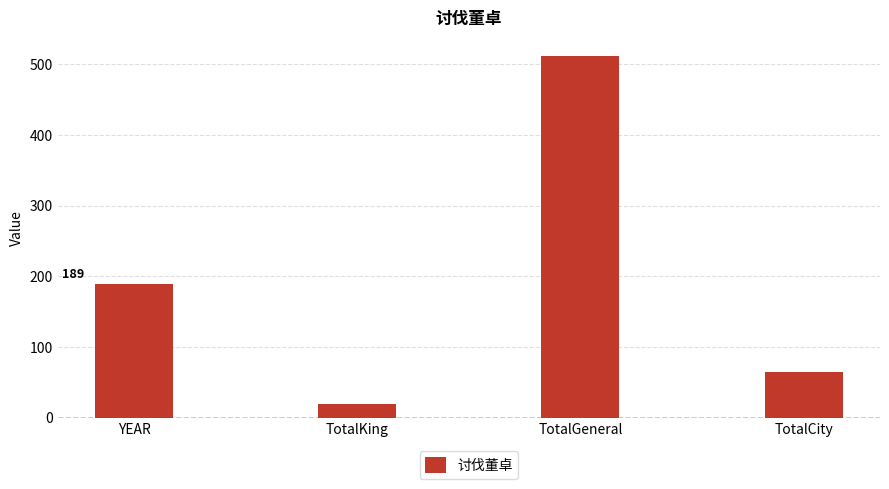

What is the difference between the second highest and second lowest values?

125